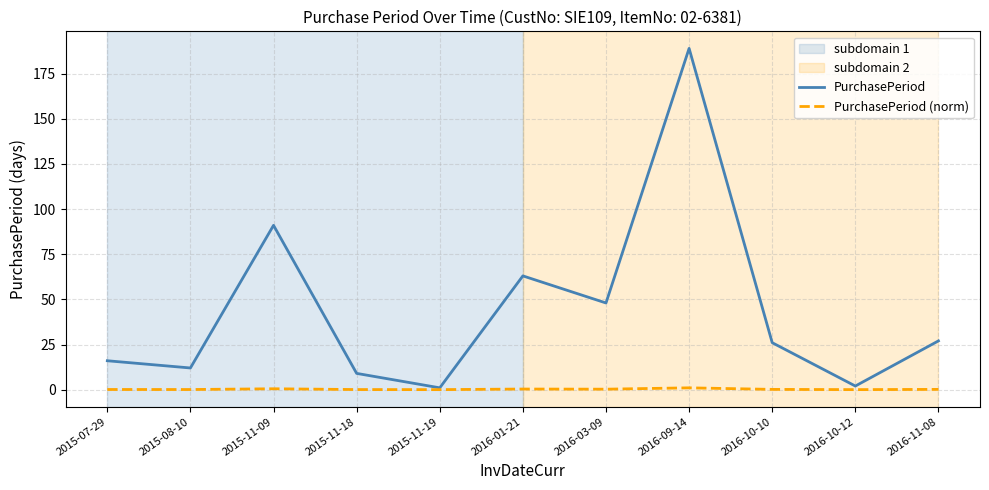

What is the average value of the PurchasePeriod series?

44.0